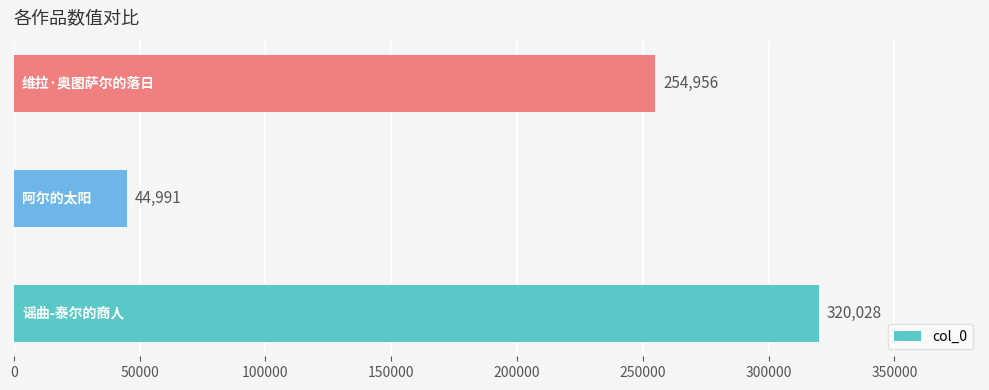

What is the sum of all values?

619975